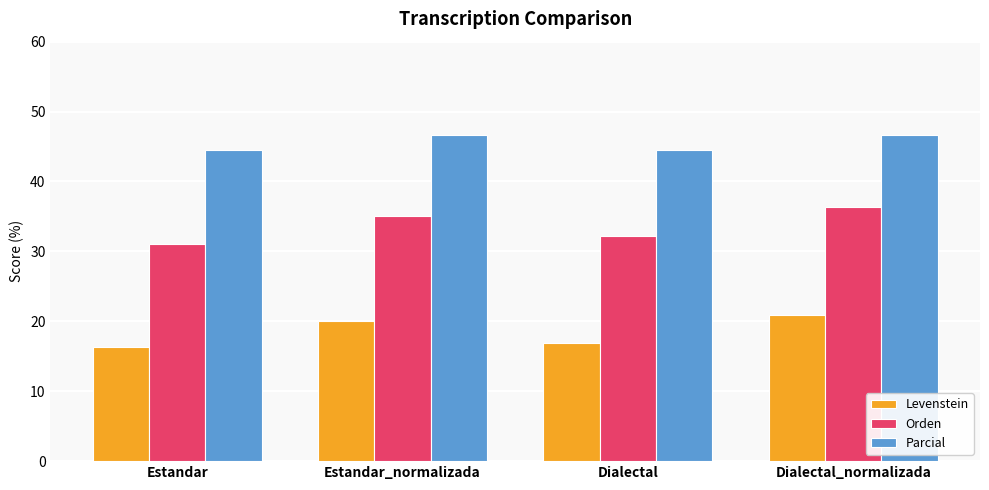

The Orden series shows 32.1 at Dialectal. True or false?

True